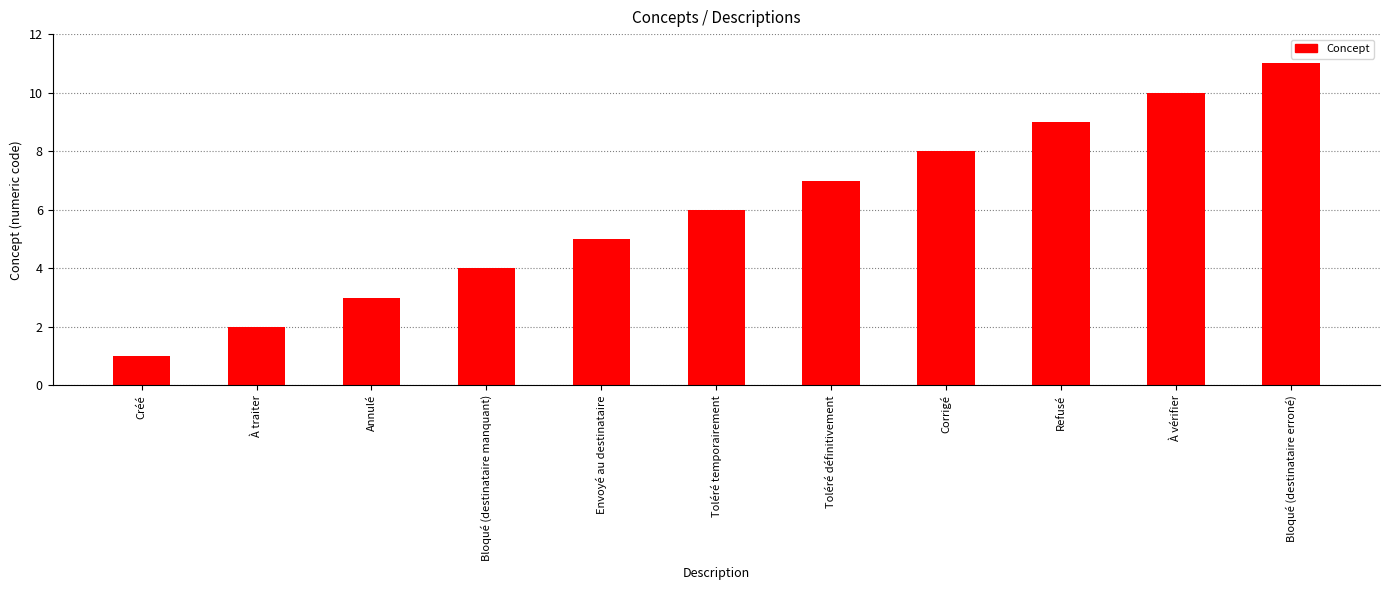

At which category does the chart reach its peak across all series?

Bloqué (destinataire erroné)